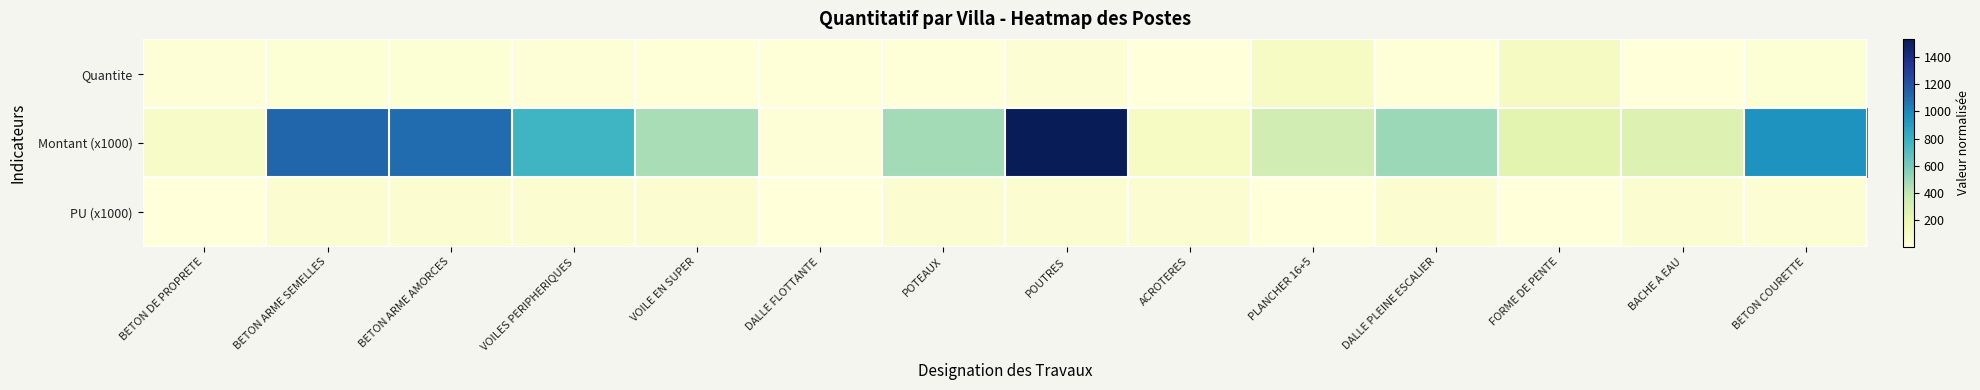

Which has a higher value, DALLE FLOTTANTE or VOILES PERIPHERIQUES?

VOILES PERIPHERIQUES